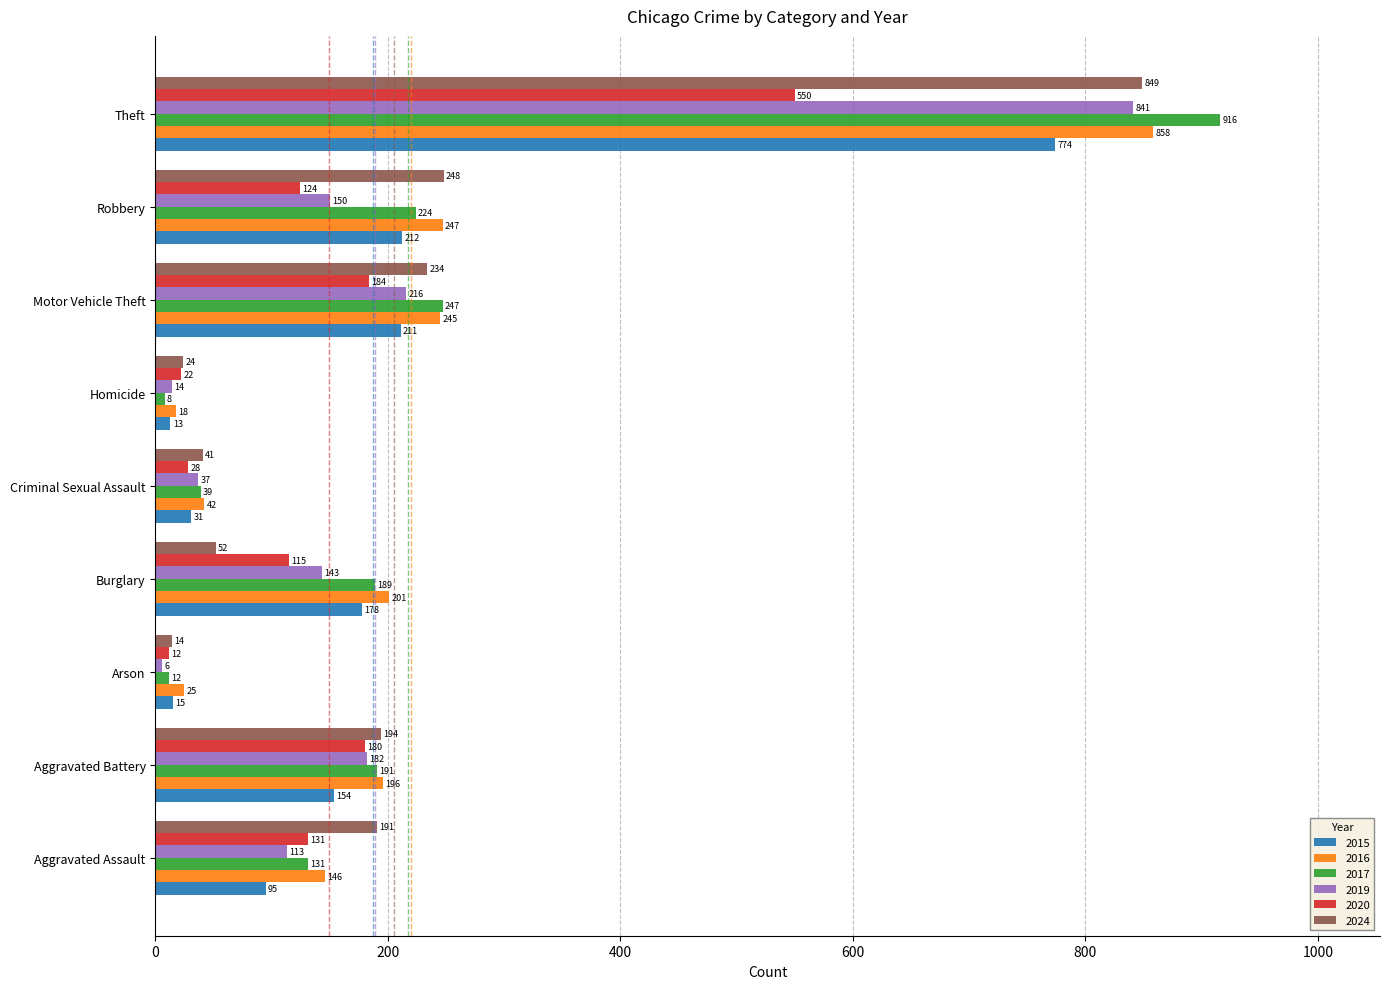

Which category has the highest value in the 2019 series?

Theft